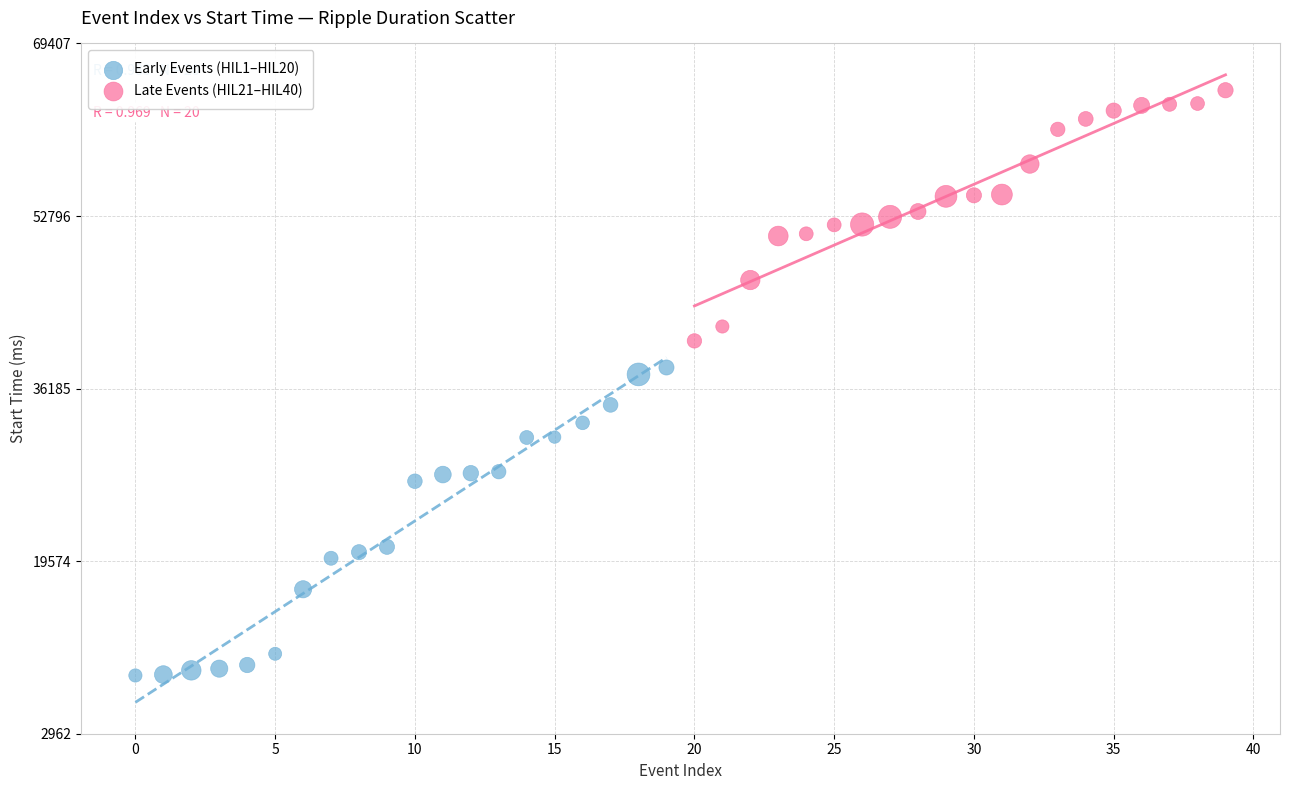

Which series reaches the minimum Y coordinate?

Early Events (HIL1–HIL20)